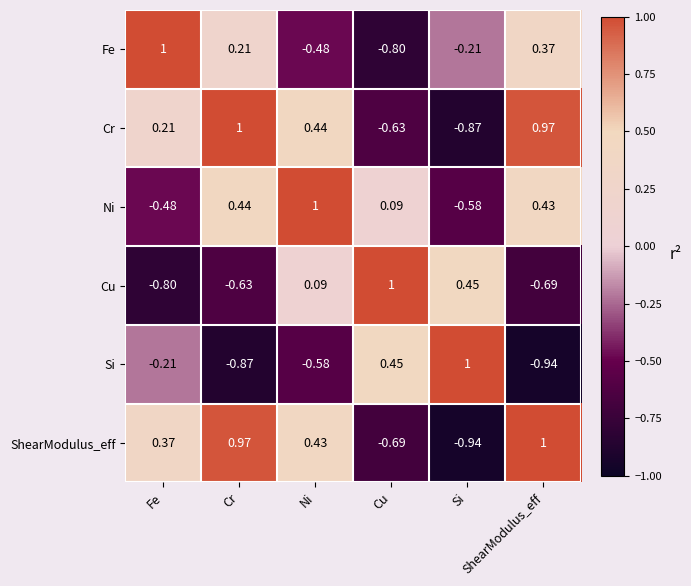

Count the number of data series in this chart.

6